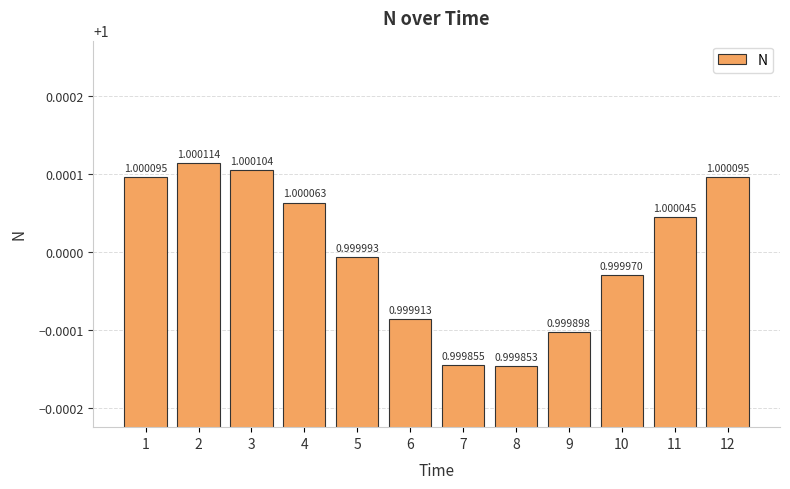

What is the ratio of the value at 8 to the value at 4?

1.0